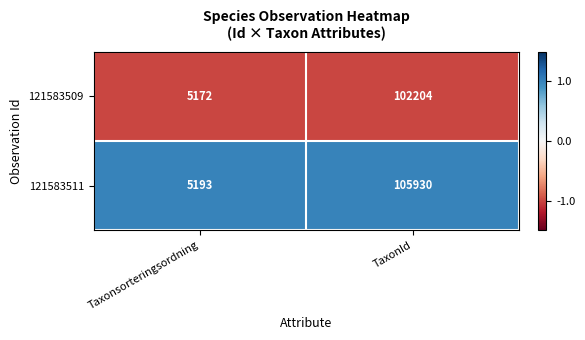

Which series has the largest total across all categories?

121583511